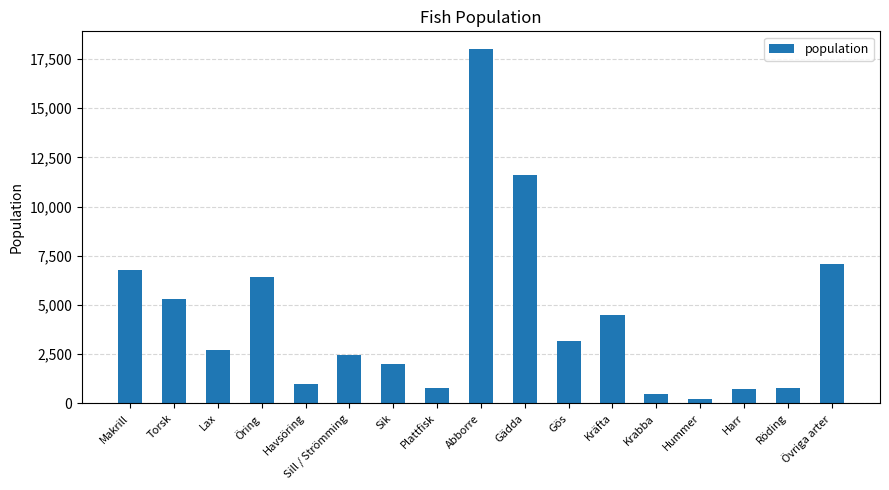

Which label corresponds to the smallest value in the chart?

Hummer